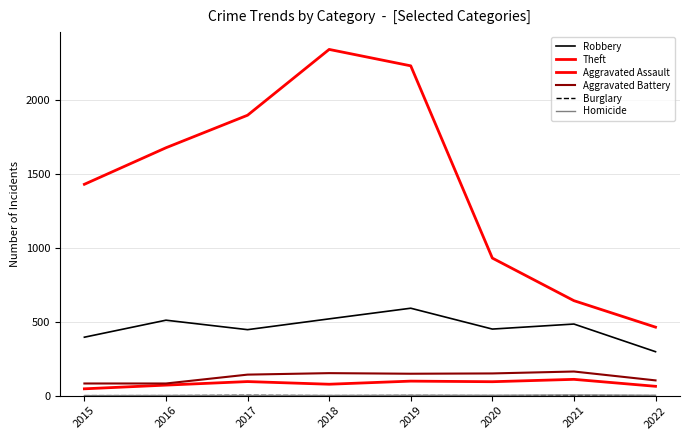

Does the chart have visible grid lines?

Yes